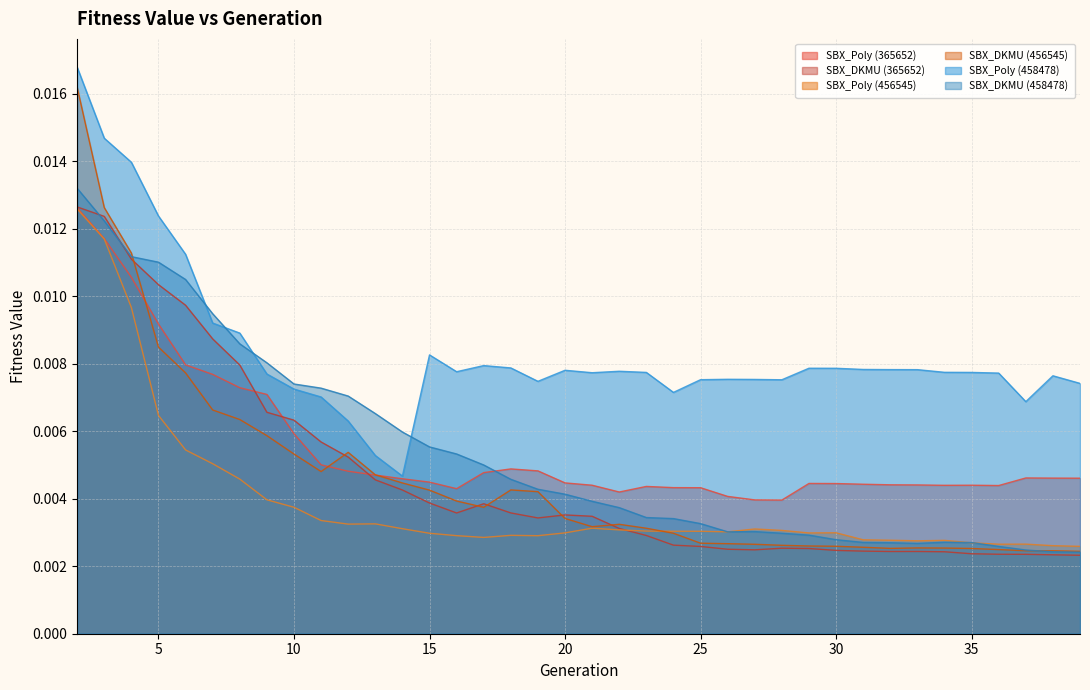

Rank the series at 35 from highest to lowest value.

SBX_Poly (458478), SBX_Poly (365652), SBX_DKMU (458478), SBX_Poly (456545), SBX_DKMU (456545), SBX_DKMU (365652)